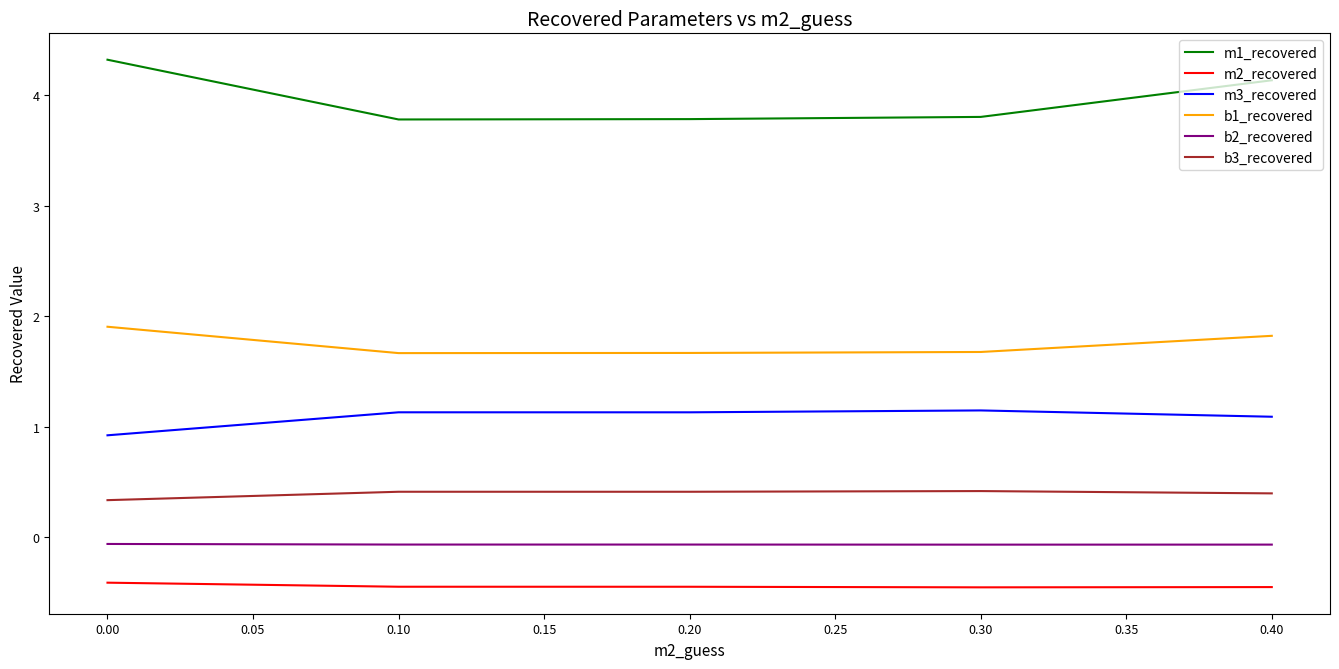

What are all the series names shown in the legend?

m1_recovered, m2_recovered, m3_recovered, b1_recovered, b2_recovered, b3_recovered